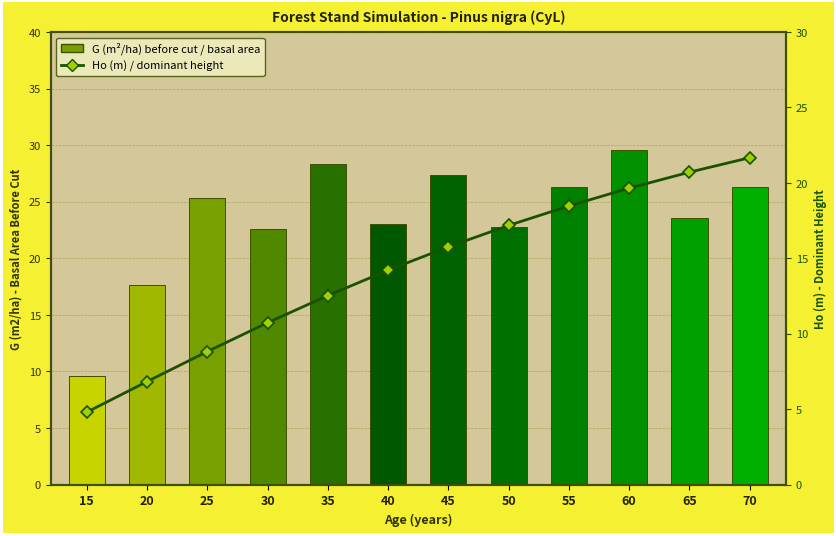

Read the G (m²/ha) before cut / basal area value at 55.

26.3